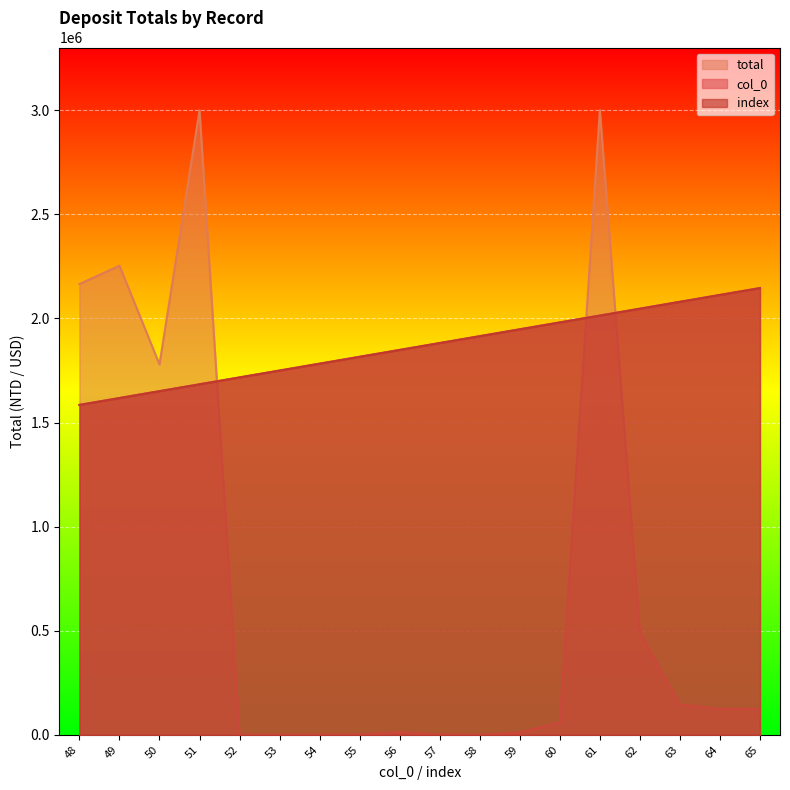

How many lines are shown in the chart?

3